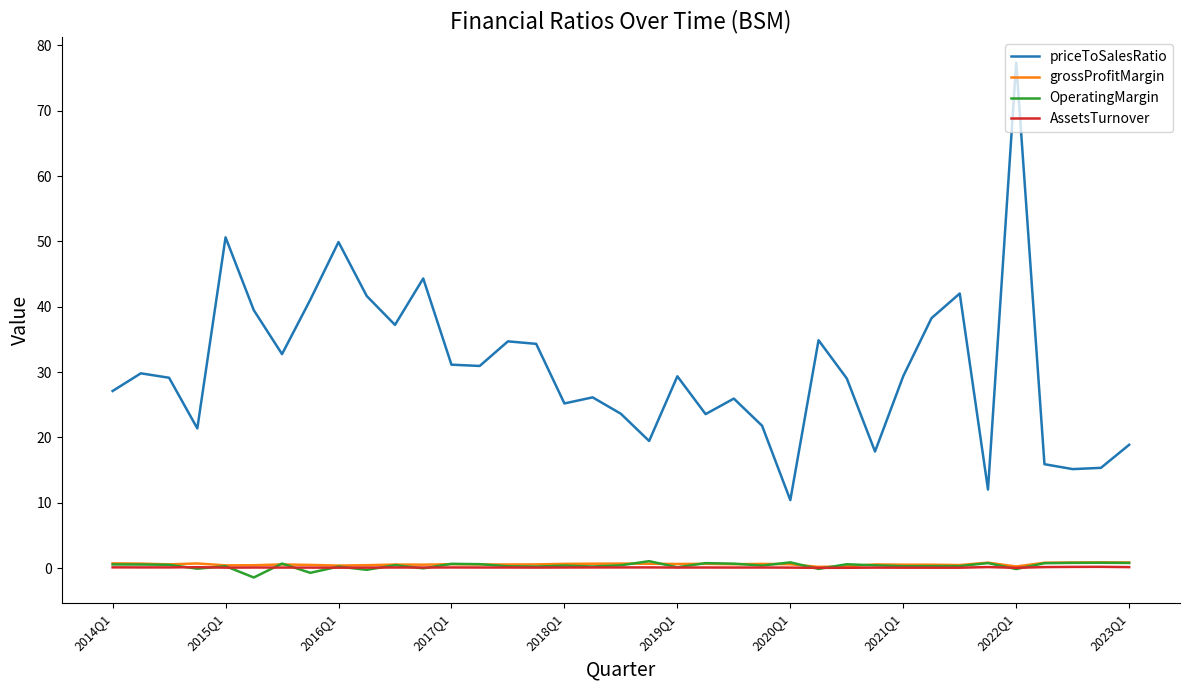

At how many categories does at least one series exceed 5?

37